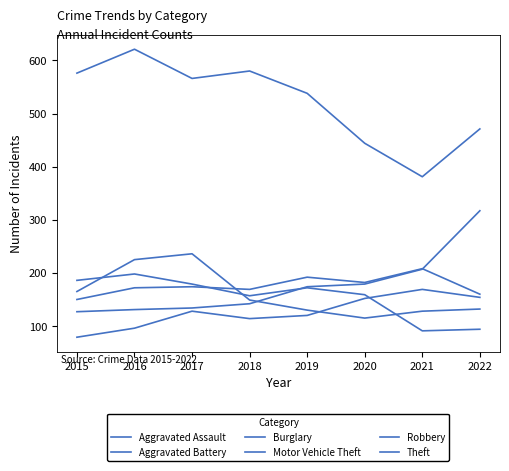

True or false: Burglary and Theft intersect in this chart.

False